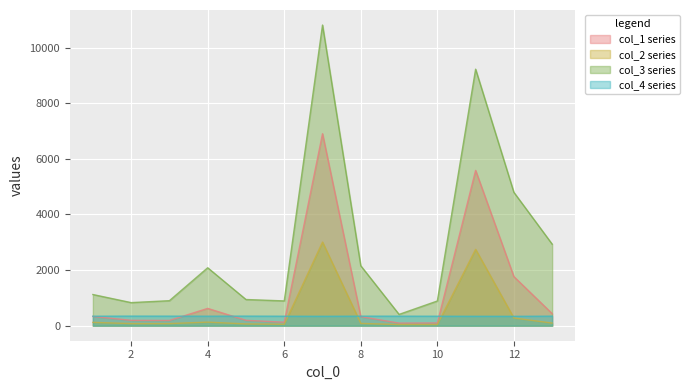

In col_2, how many points are lower than both neighbors (excluding endpoints)?

3